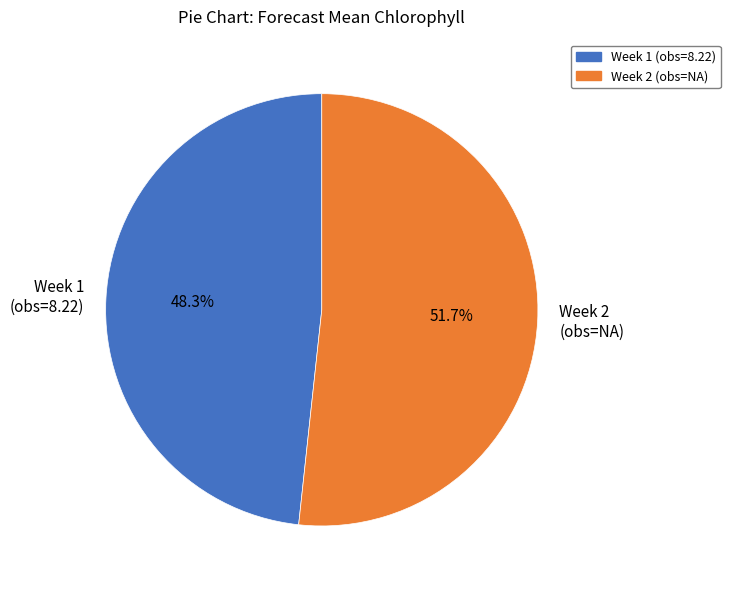

Approximately how many times larger is the value at Week 1 (obs=8.22) compared to Week 2 (obs=NA)?

0.9